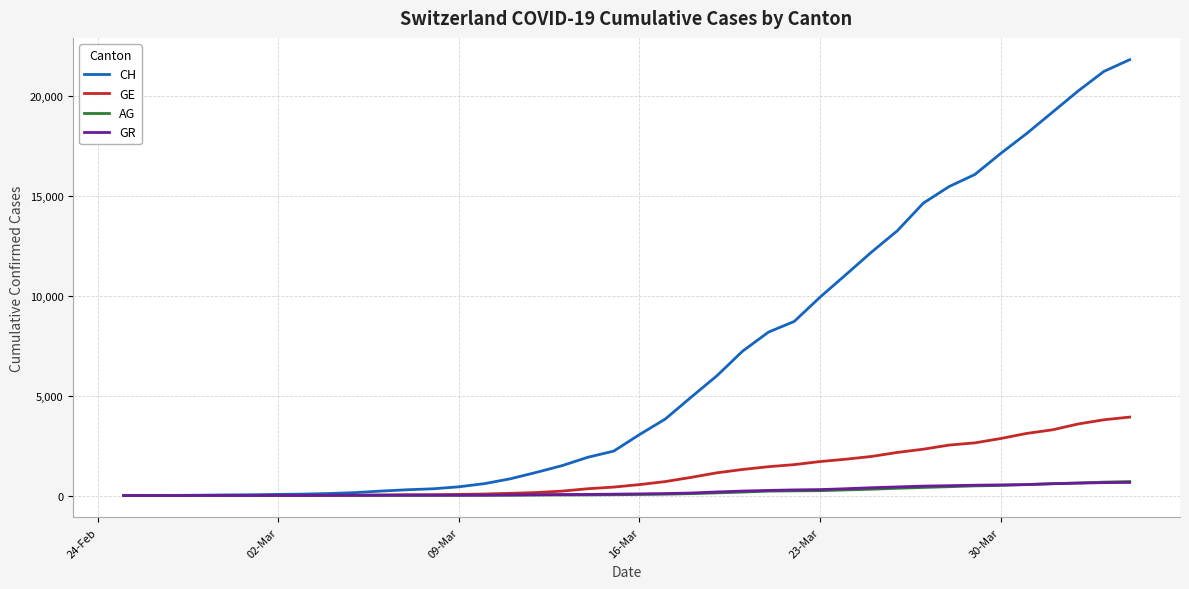

Which series has the largest range (max minus min)?

CH